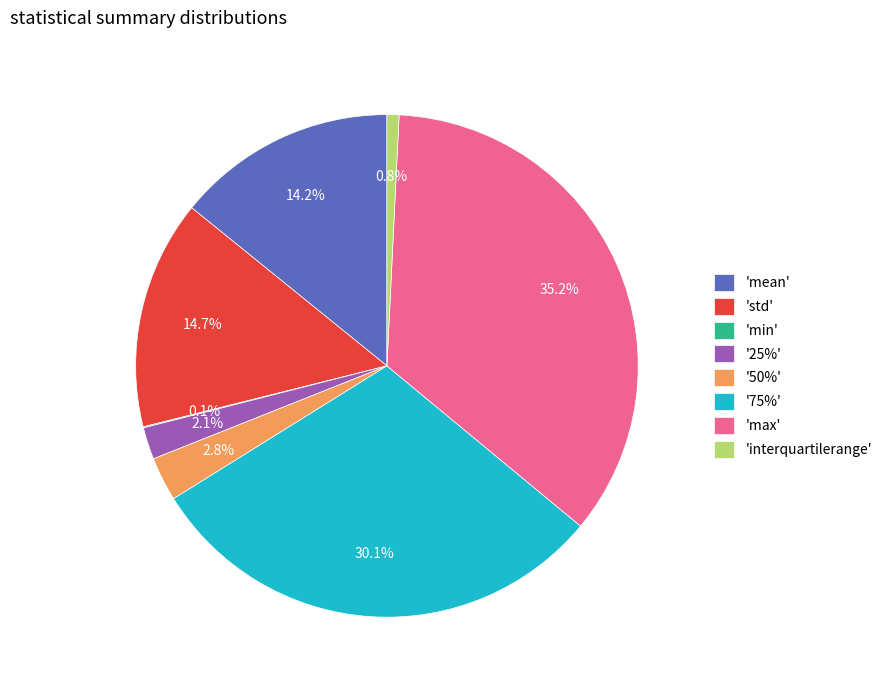

To the nearest percent, what is the difference between the largest and smallest slice percentages?

35%